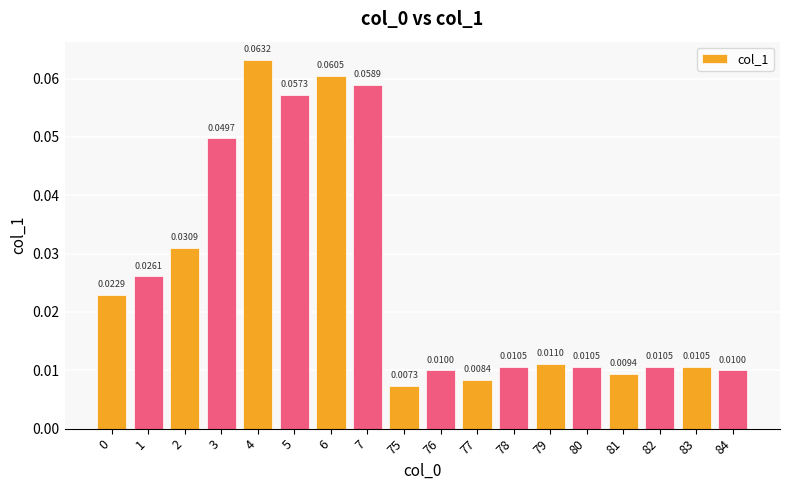

How many series are shown in this chart?

1